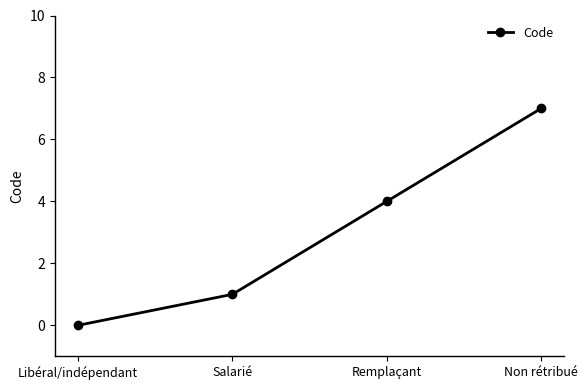

What is the difference between the maximum and minimum values?

7